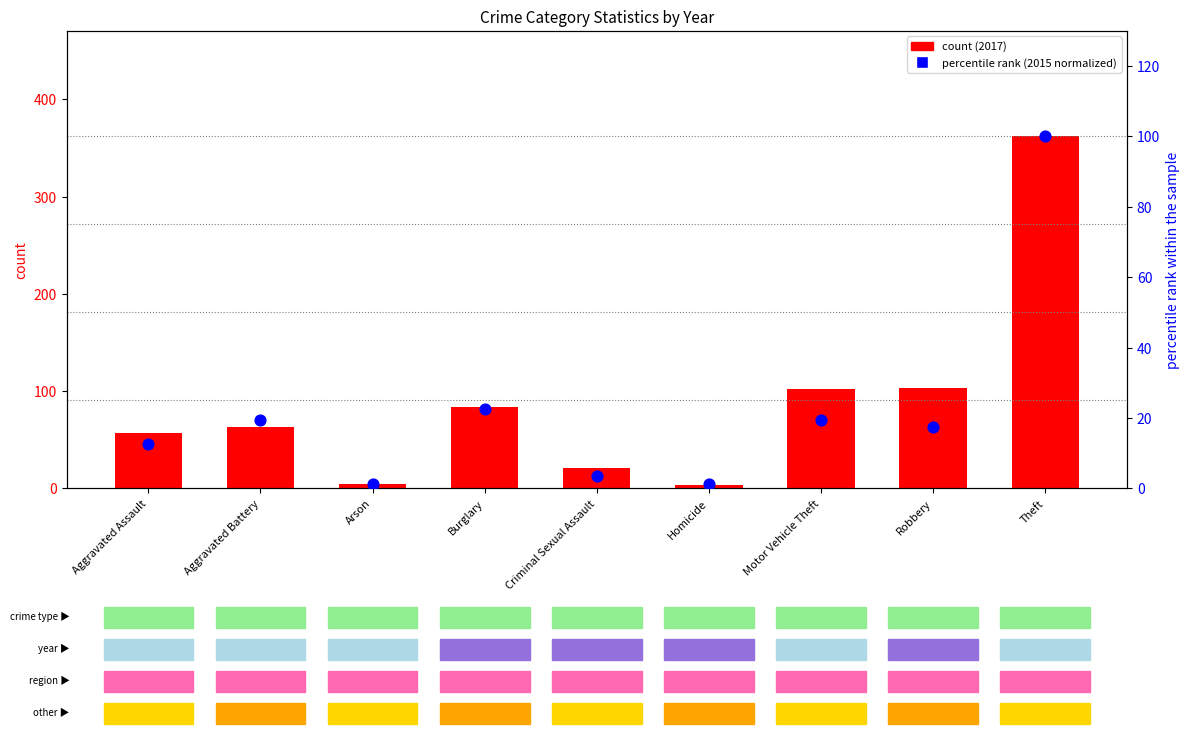

At how many categories does at least one series exceed 229?

1